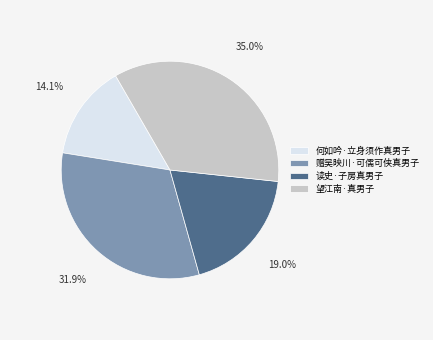

To the nearest percent, what is the difference between the largest and smallest slice percentages?

21%